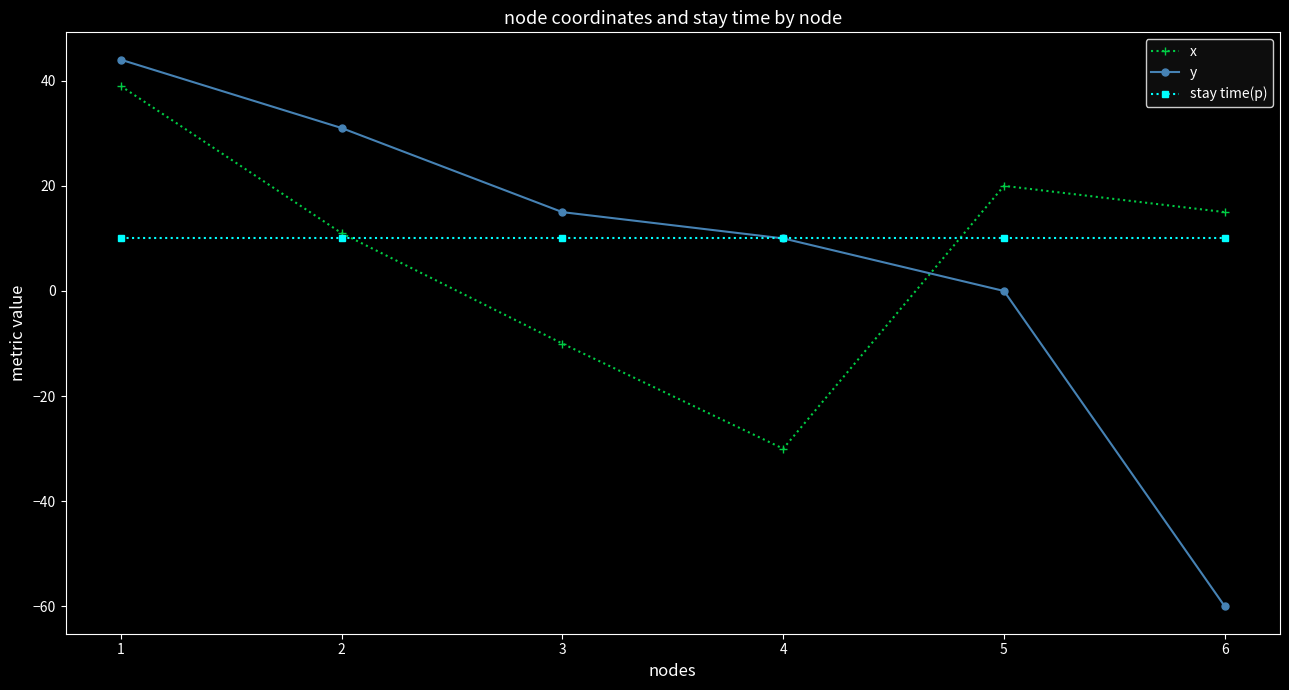

At which category is the sum across all series the highest?

1